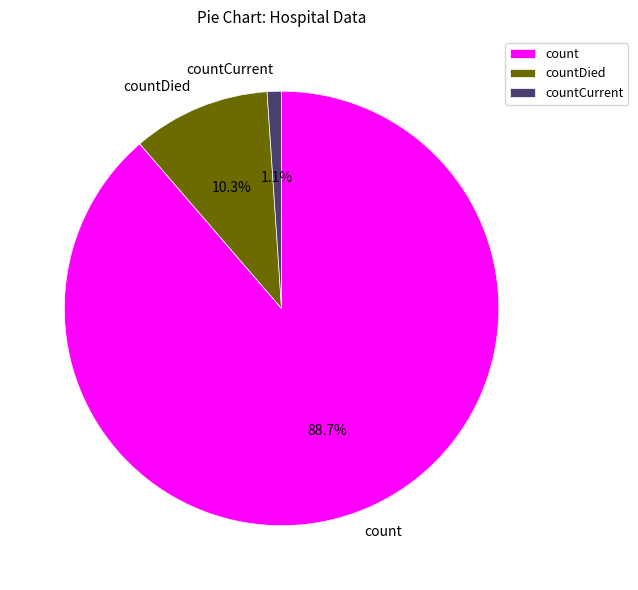

What is the smallest slice in the pie chart?

countCurrent